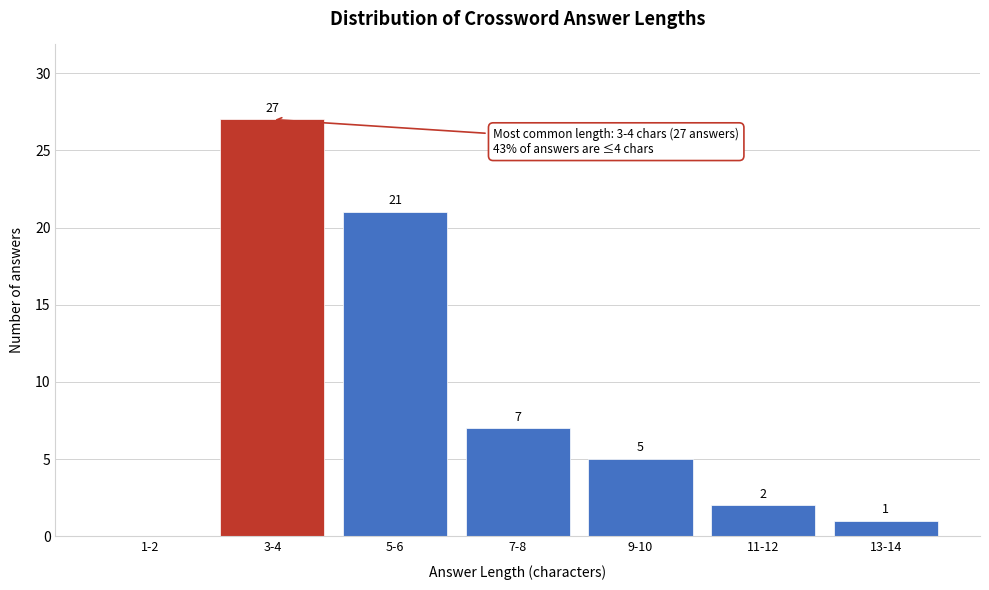

Reading right to left, extract all data points from this chart.

13-14=1	11-12=2	9-10=5	7-8=7	5-6=21	3-4=27	1-2=0